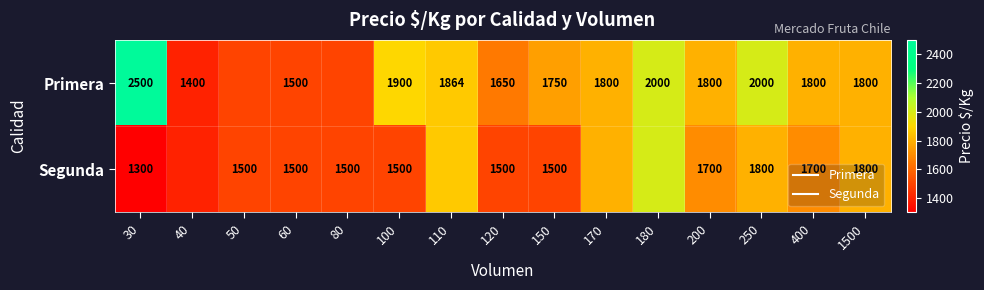

Which series has the largest total across all categories?

Primera